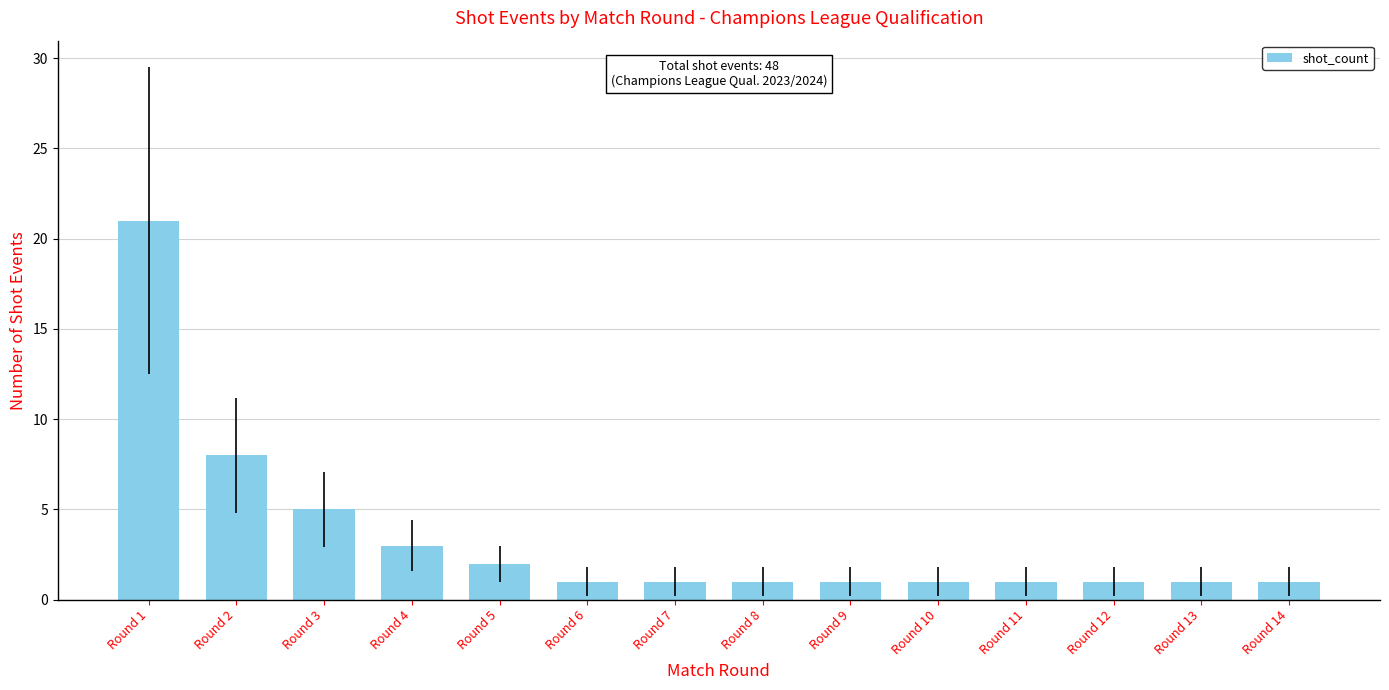

What is the value of the 13th bar from the left?

1